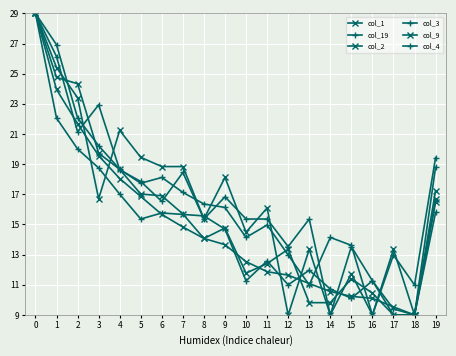

What is the sum of all col_2 values?

308.6